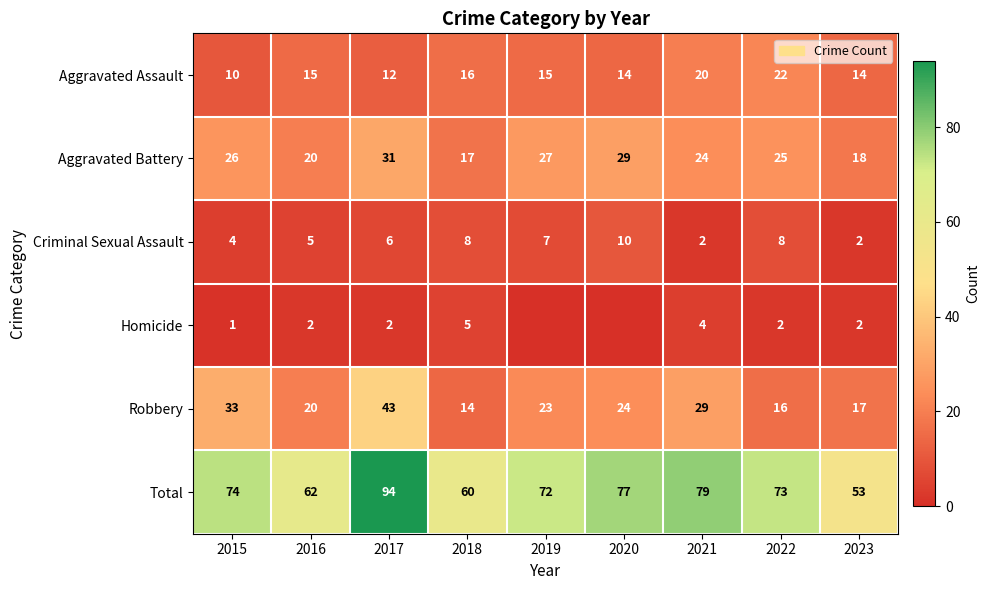

What is the lowest value of the Aggravated Battery series?

17